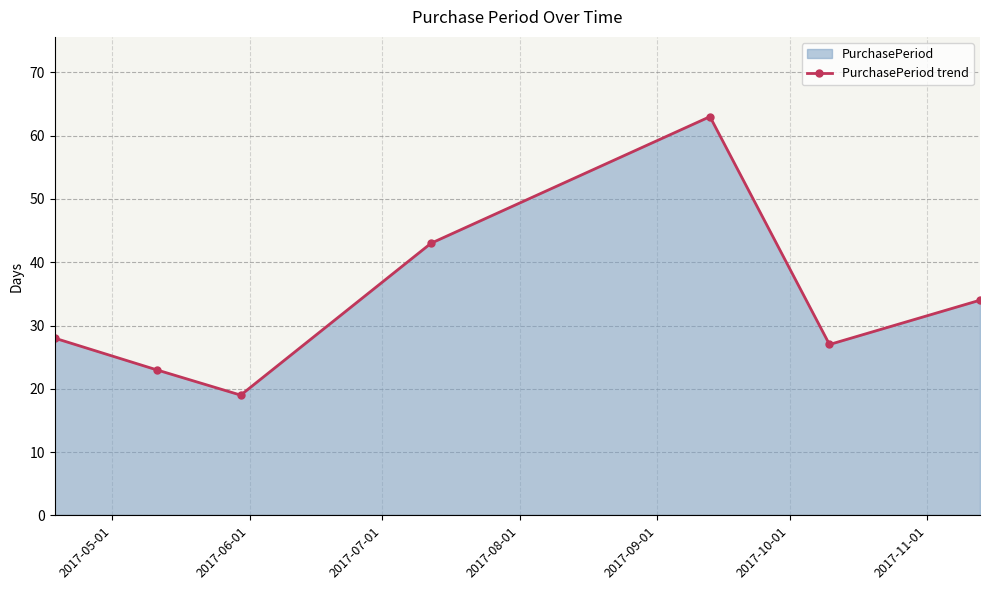

Reading left to right, transcribe all the data shown in this chart.

28	23	19	43	63	27	34